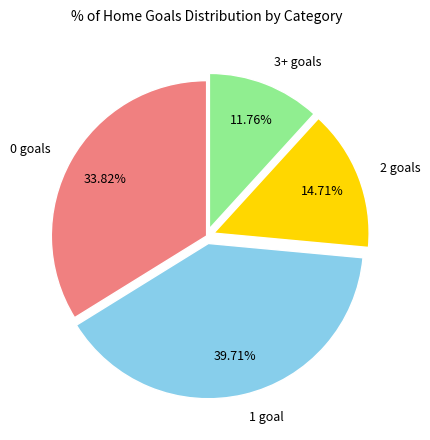

Which category has the biggest portion of the pie?

1 goal